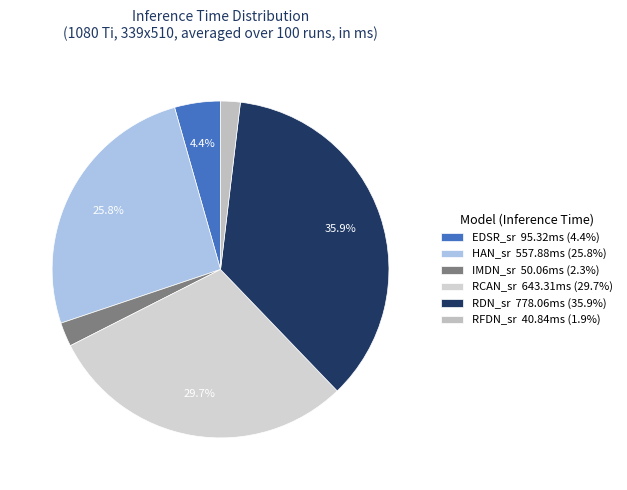

How many slices are in this pie chart?

6